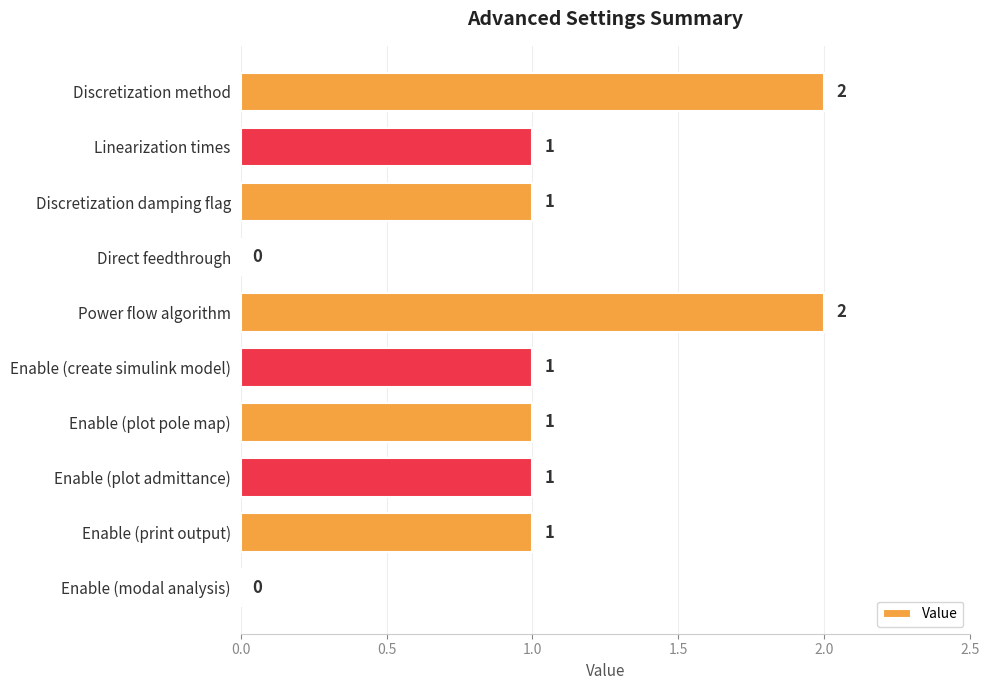

Does the chart contain stacked bars?

No